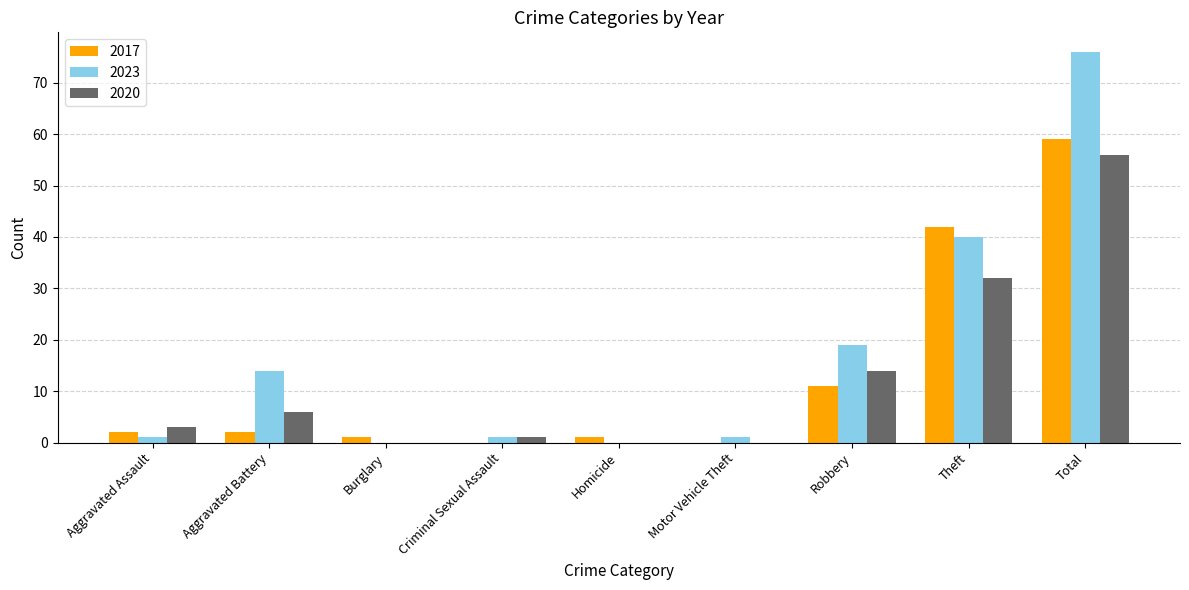

Is the value of 2020 at Aggravated Assault greater than the value of 2017 at Homicide?

Yes